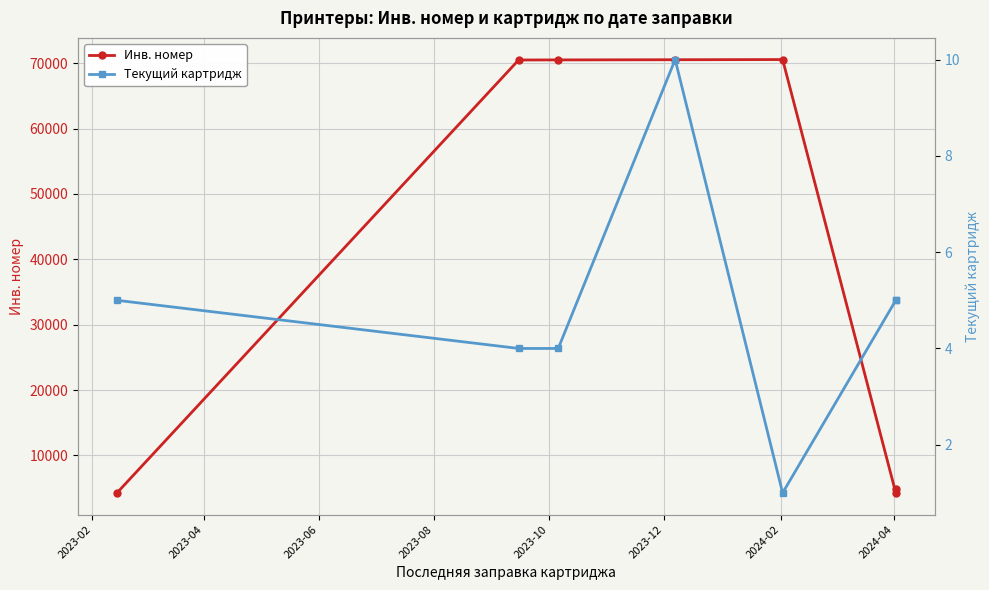

Which series has the largest total across all categories?

Инв. номер